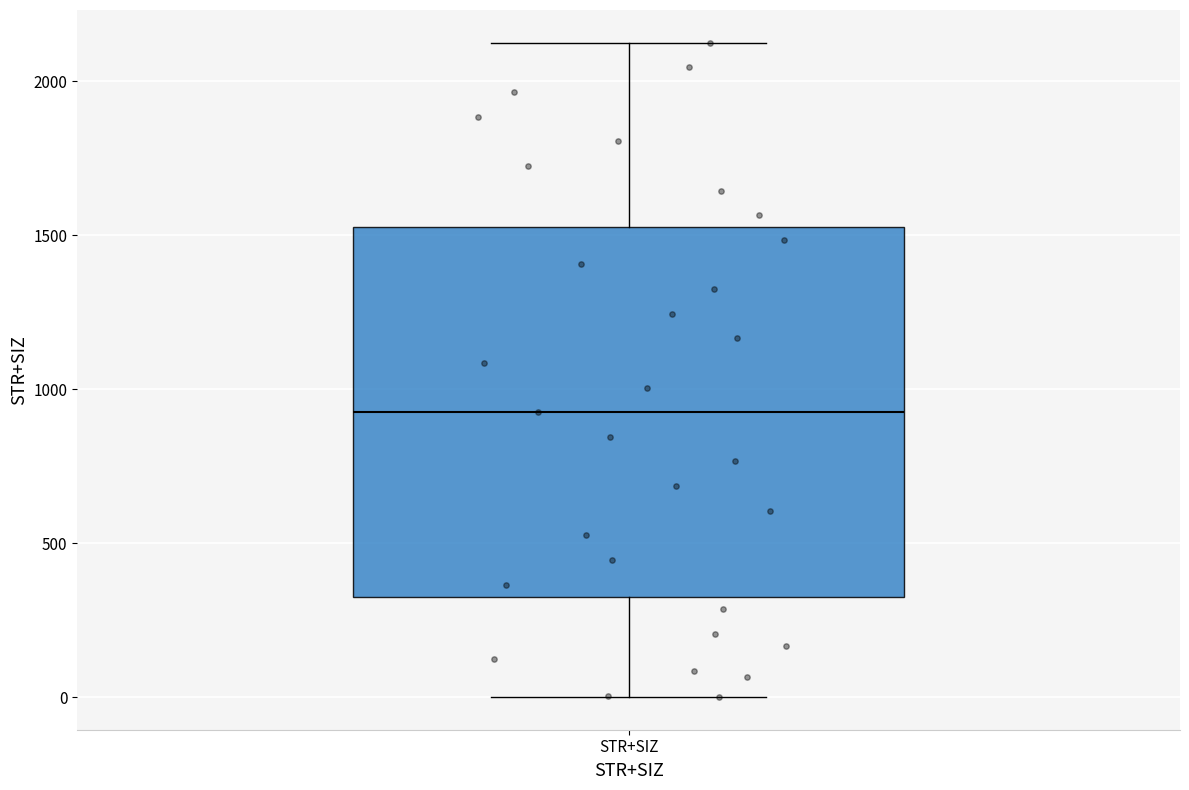

Transcribe this box plot: give where the median line is, the range the box spans, and where the two whiskers end, as read against the y-axis. The values are not printed on the chart, so give them approximately, as read against the axis.

median 950, box 350 to 1550, whiskers 0 to 2150